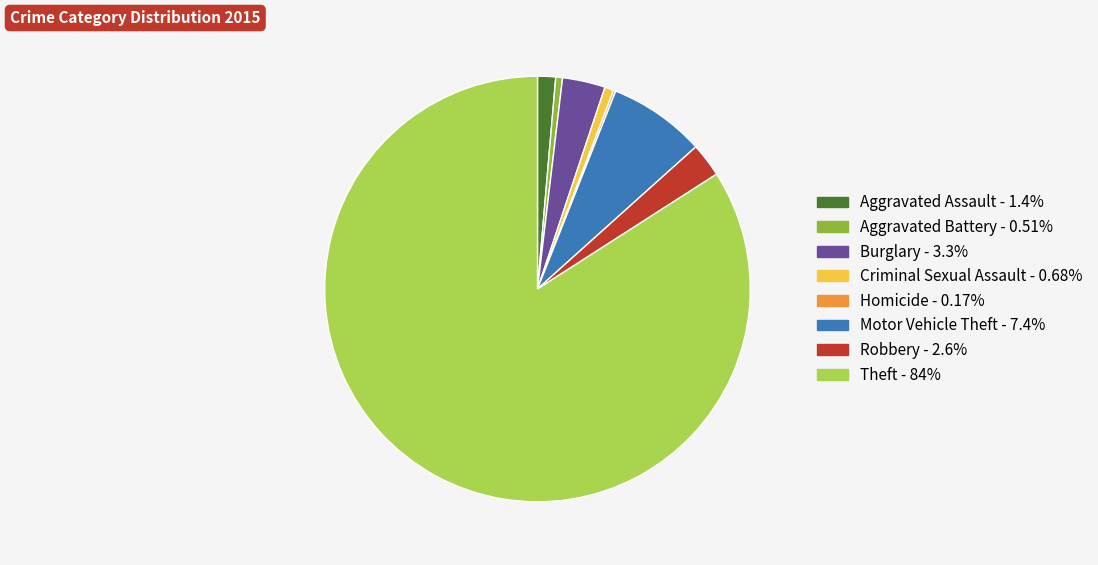

Between Motor Vehicle Theft and Aggravated Assault, which is larger?

Motor Vehicle Theft